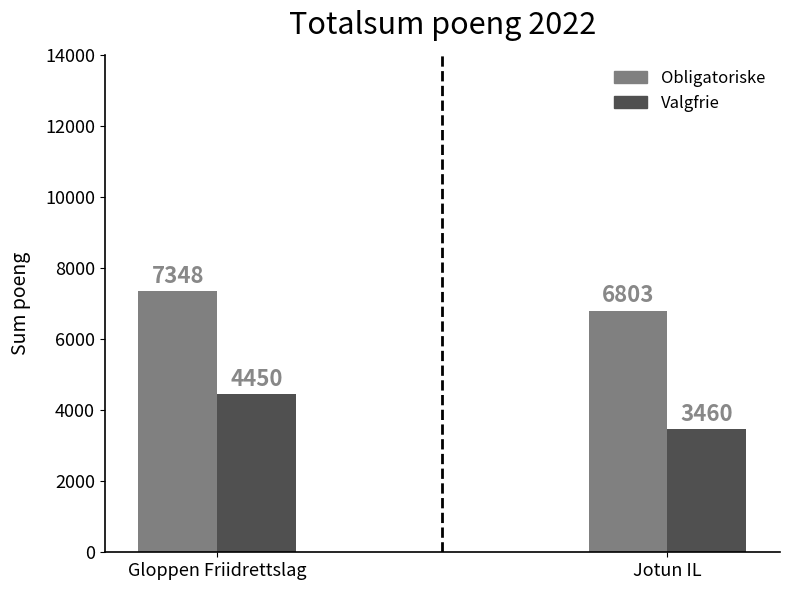

What position from the left is Jotun IL?

2